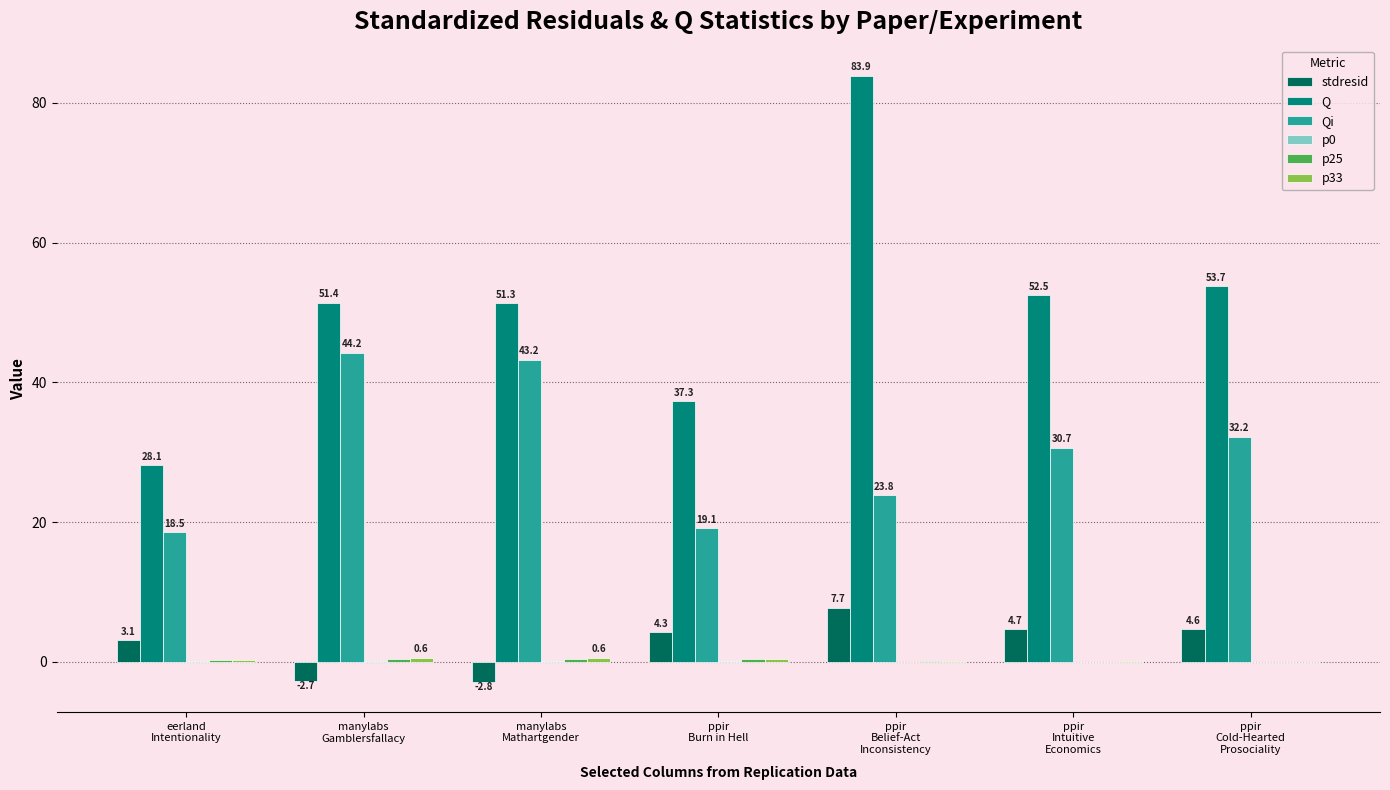

What value does the stdresid series have at ppir
Intuitive
Economics?

4.7